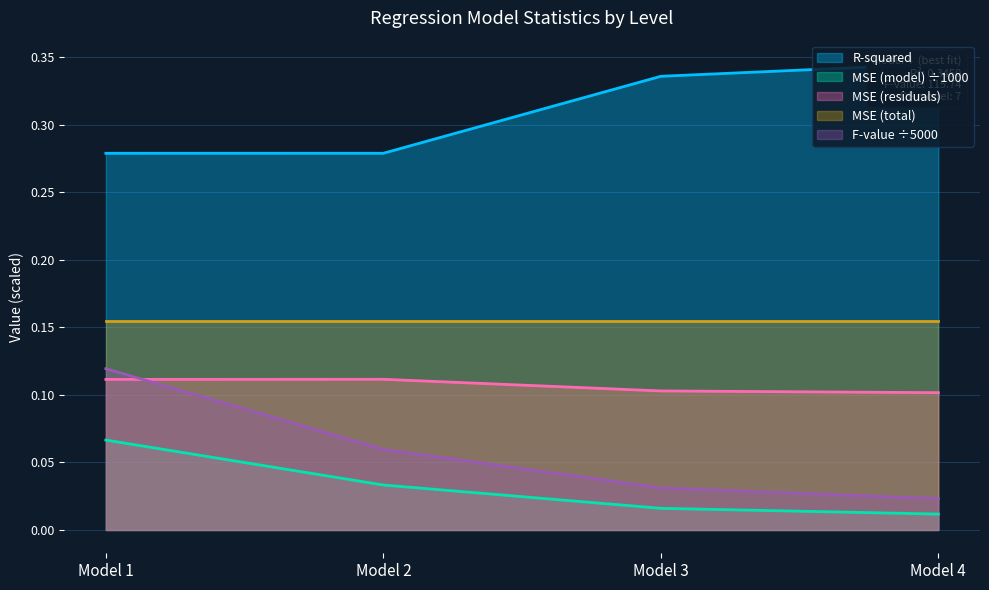

What is the minimum value for R-squared?

0.3